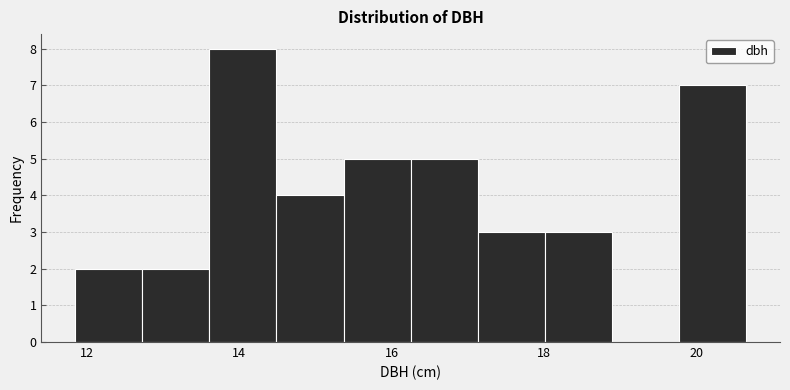

Over which range of the x-axis is the bar tallest?

13.6 to 14.4